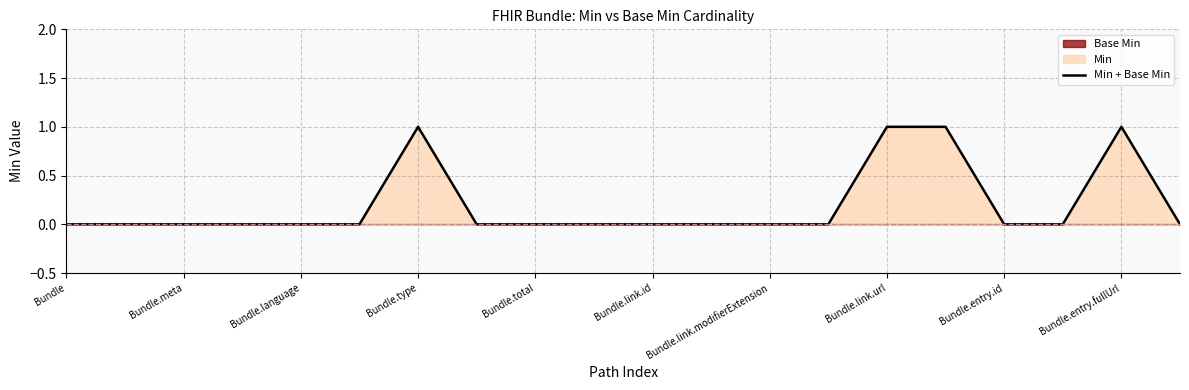

Is it true that Min + Base Min equals 1 at Bundle.entry.fullUrl?

True